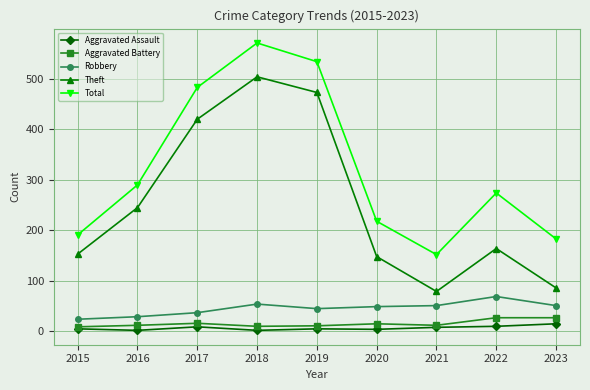

What is the smallest value displayed?

2